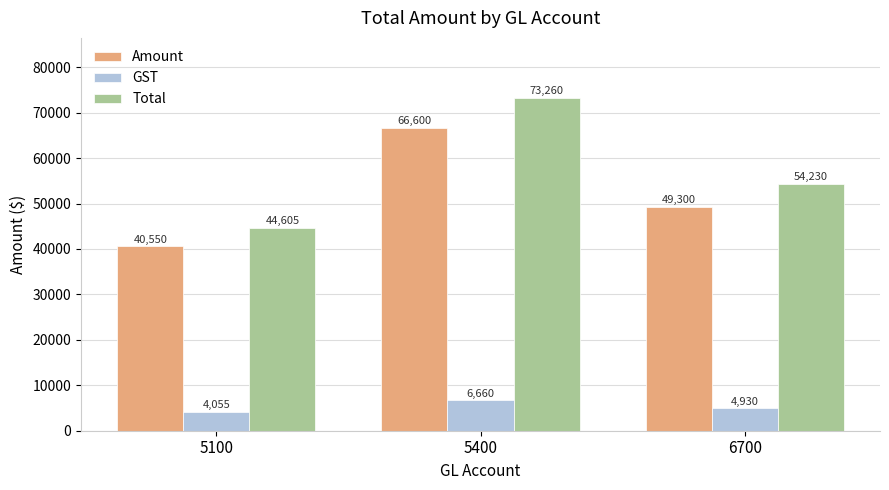

Count the GST values in the range 4055 to 6660.

3